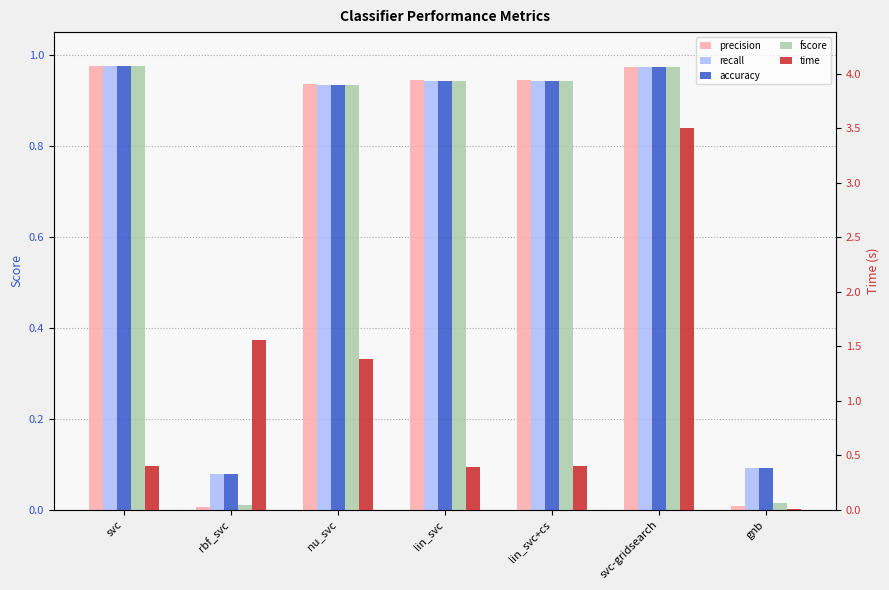

Are the bars horizontal?

No